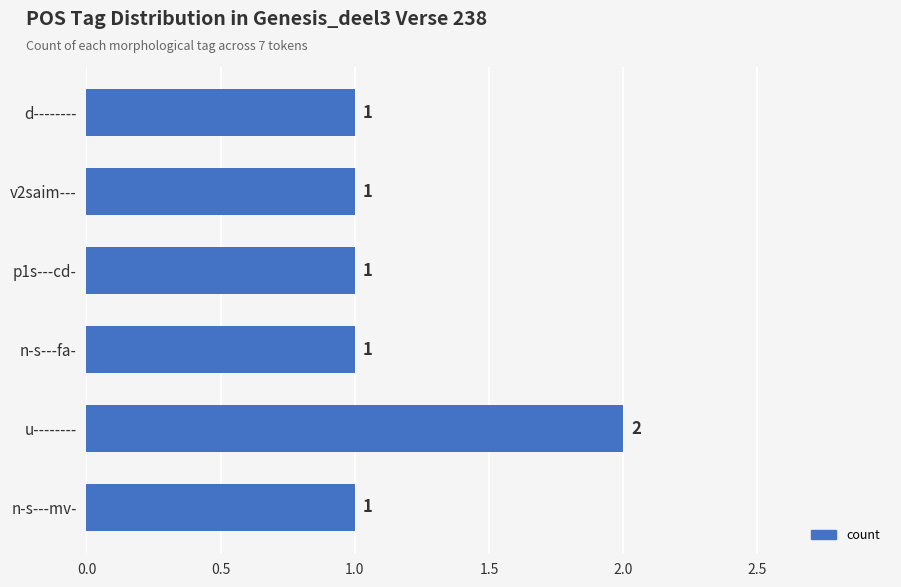

What is the sum of all values?

7